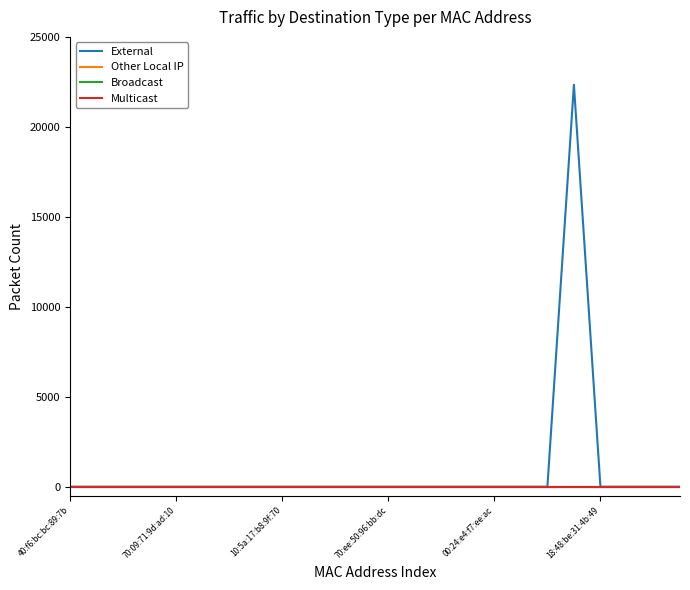

Does the chart have visible grid lines?

No